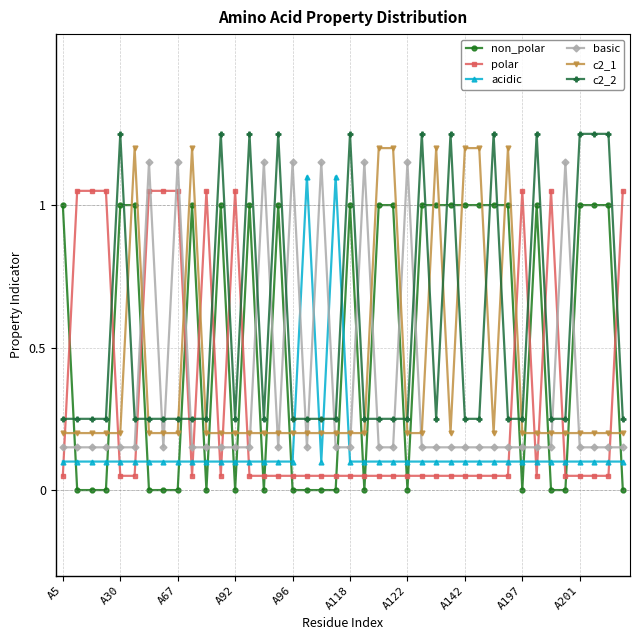

Which series ends up on top after the final intersection of c2_1 and acidic?

c2_1